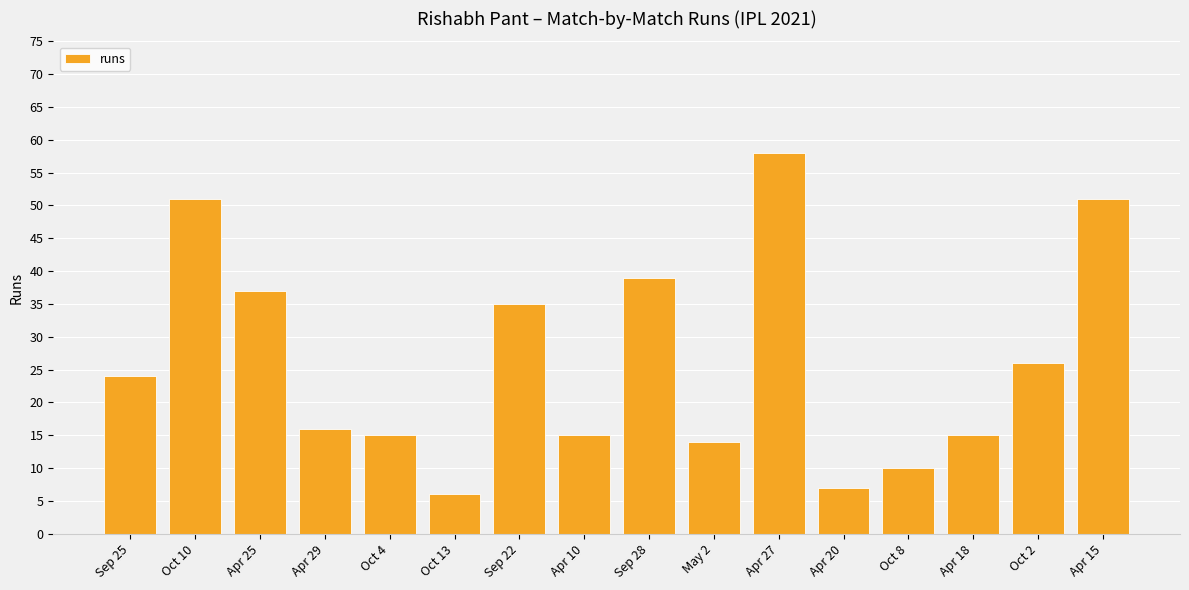

Count the number of categories in the chart.

16